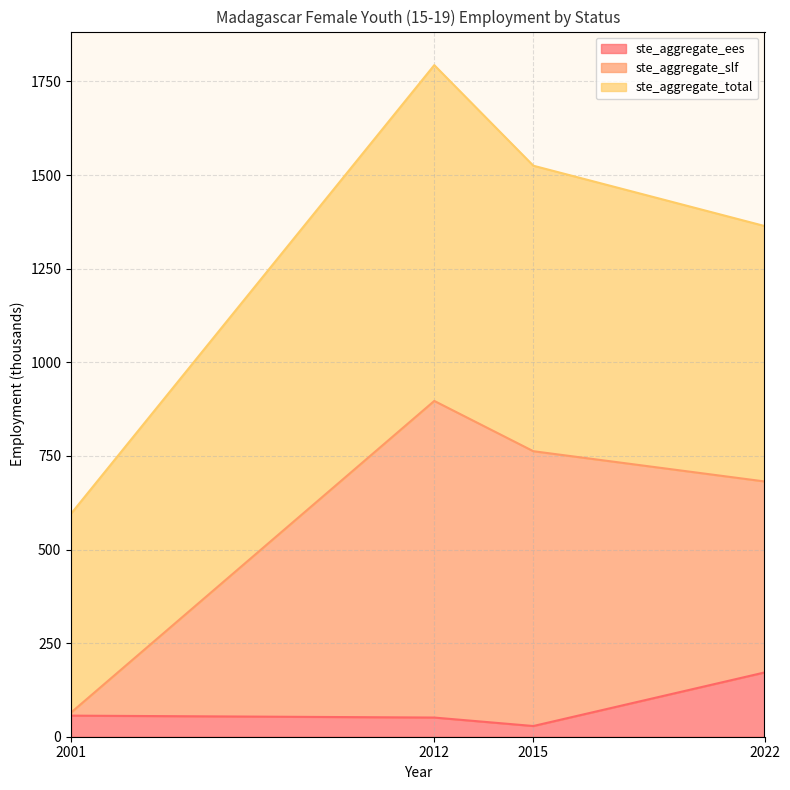

What is the difference between the maximum and second lowest values in the ste_aggregate_ees series?

120.4